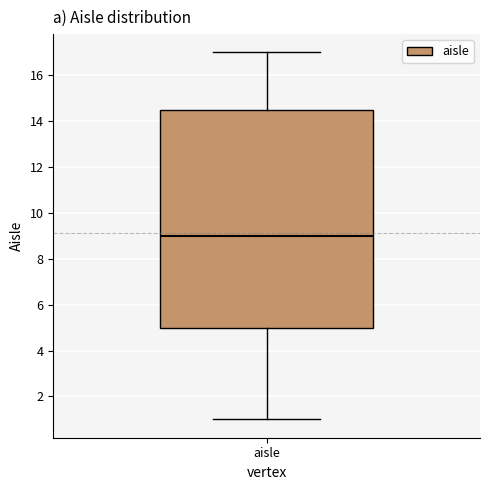

Transcribe this box plot: give where the median line is, the range the box spans, and where the two whiskers end, as read against the y-axis. The values are not printed on the chart, so give them approximately, as read against the axis.

median 9.0, box 5.0 to 14.6, whiskers 1.0 to 17.0